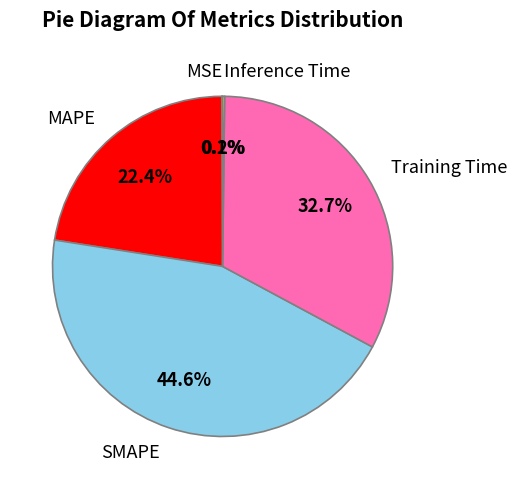

What percentage is NOT represented by SMAPE?

55.4%